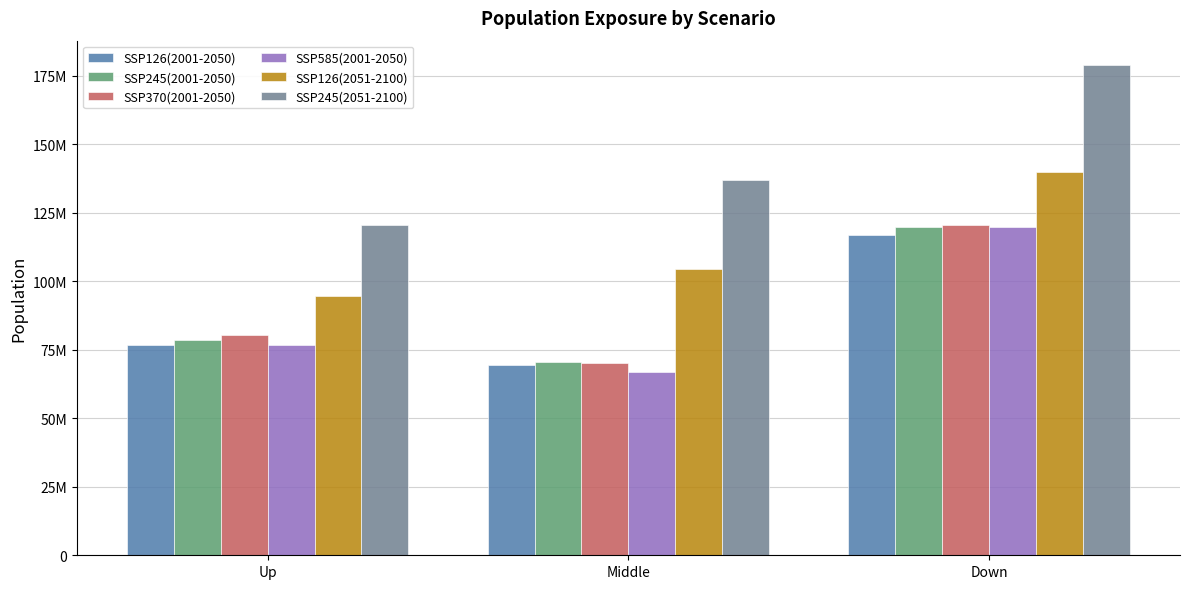

Which has a higher value, Middle or Up?

Up